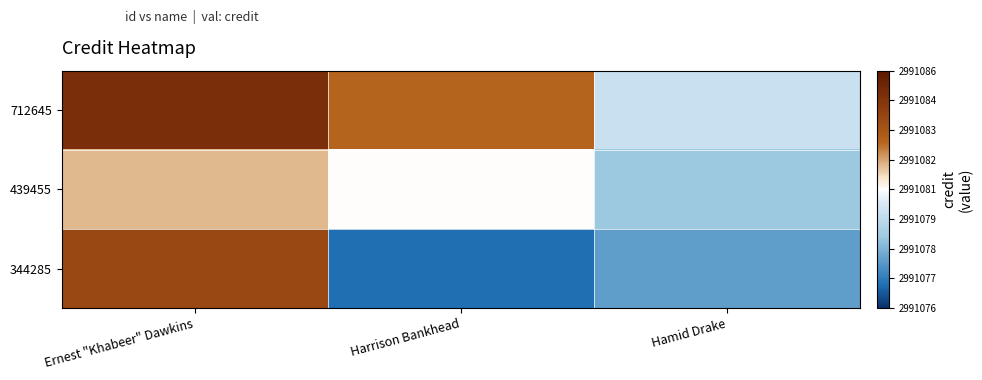

Rank the series by their maximum value, from highest to lowest.

712645, 344285, 439455